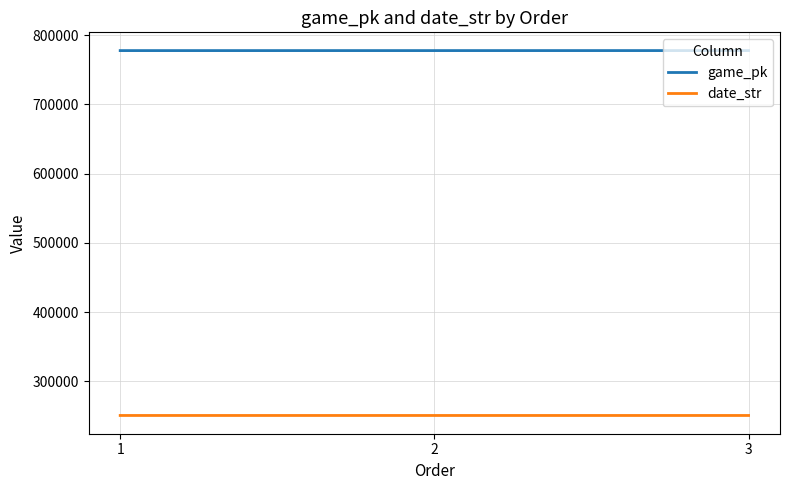

List the series in order of their peak value, highest first.

game_pk, date_str